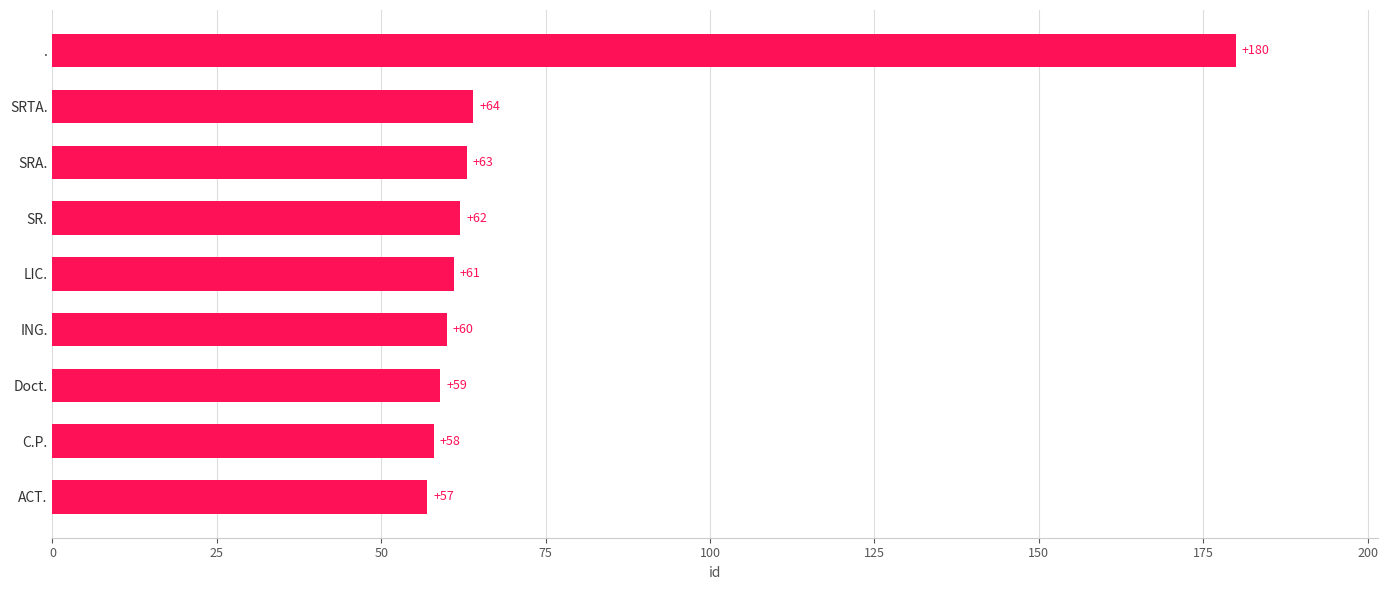

At which category does the chart reach its peak across all series?

.